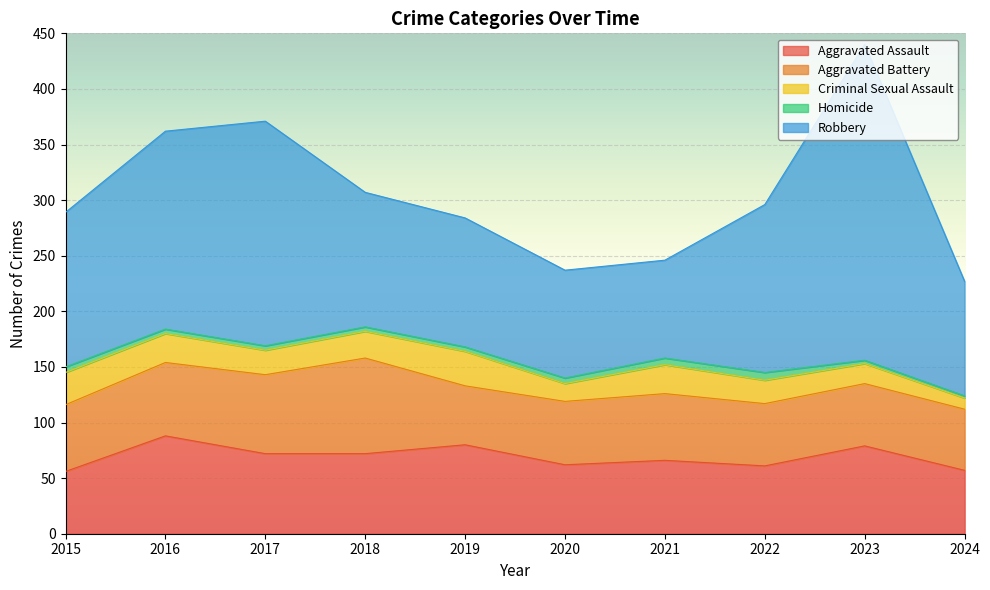

Which series has the largest range (max minus min)?

Robbery